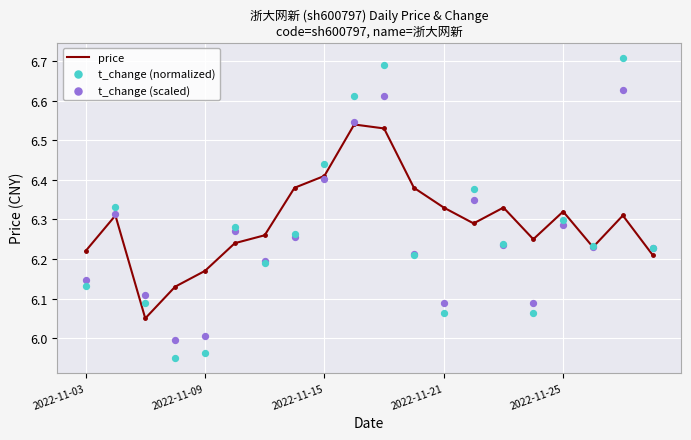

Which series has the largest total across all categories?

price